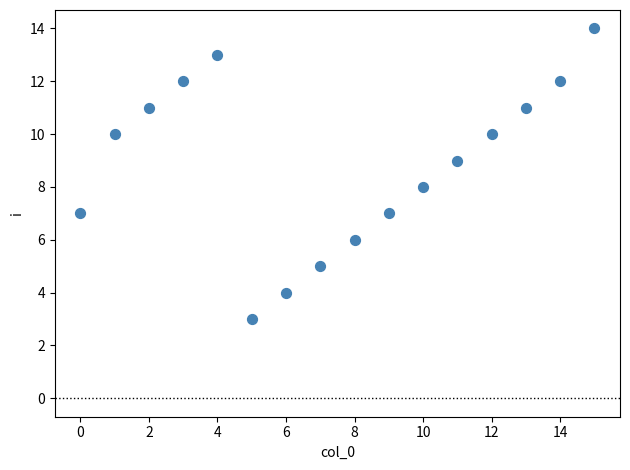

What is the range of Y values (max minus min)?

11